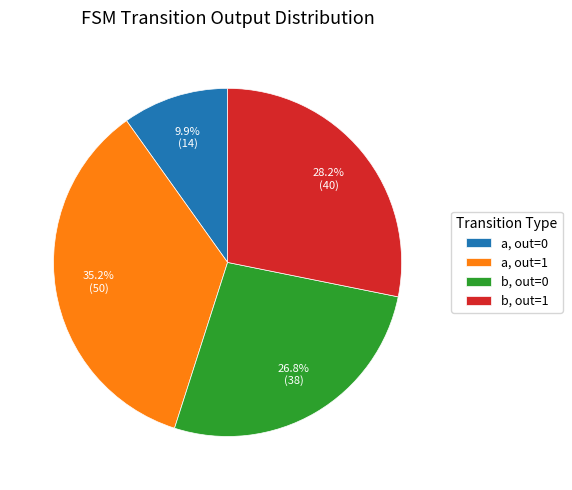

Do b, out=1 and b, out=0 together represent more than half of the pie?

Yes